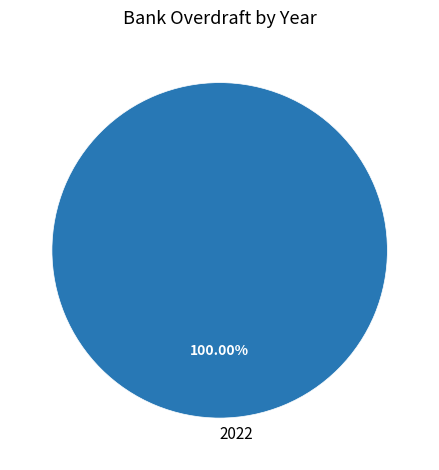

Rank the categories by value from lowest to highest.

2022